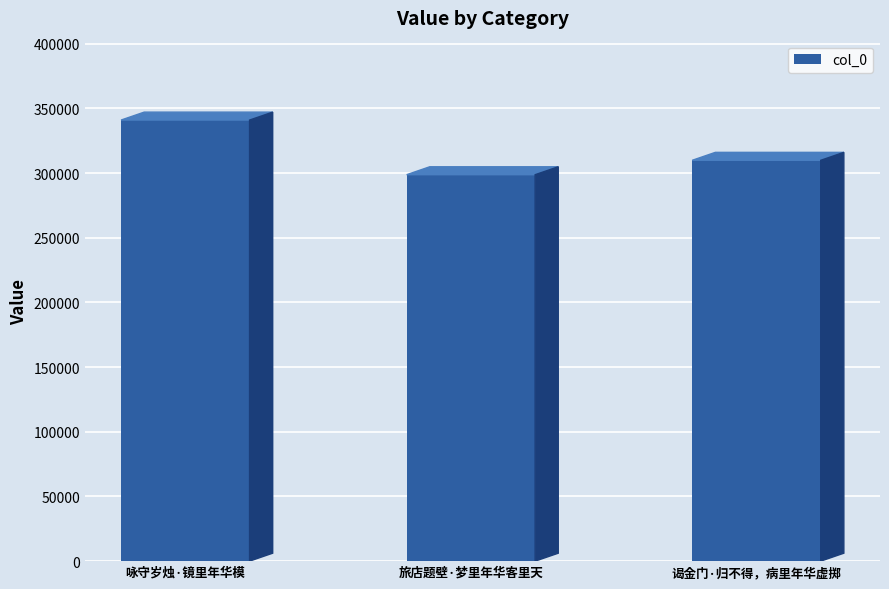

What is the change in value from 咏守岁烛·镜里年华模 to 旅店题壁·梦里年华客里天?

-42245